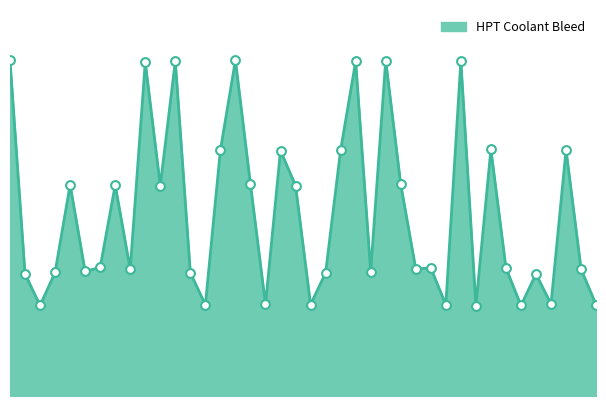

Is this an area chart (filled region under the line)?

Yes